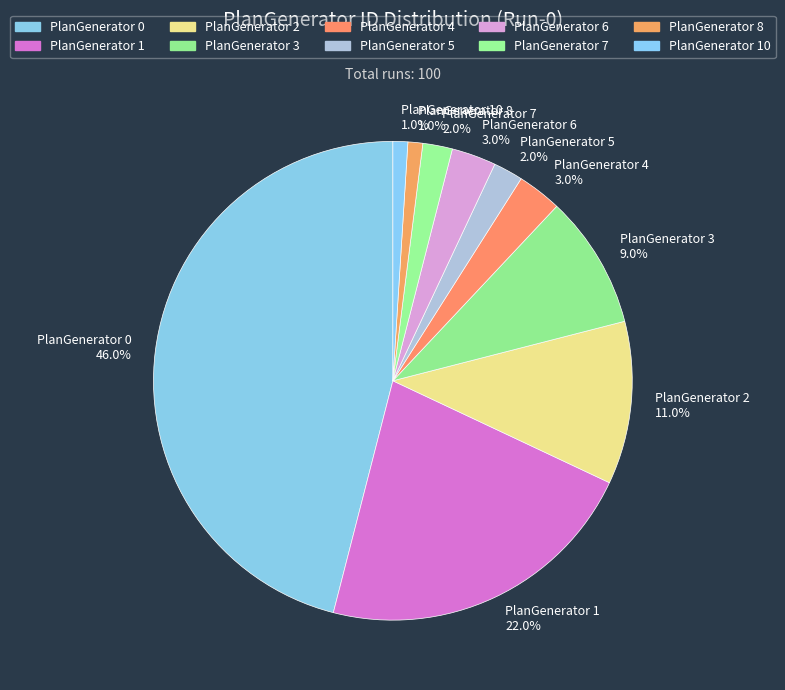

Does any single category account for the majority?

No